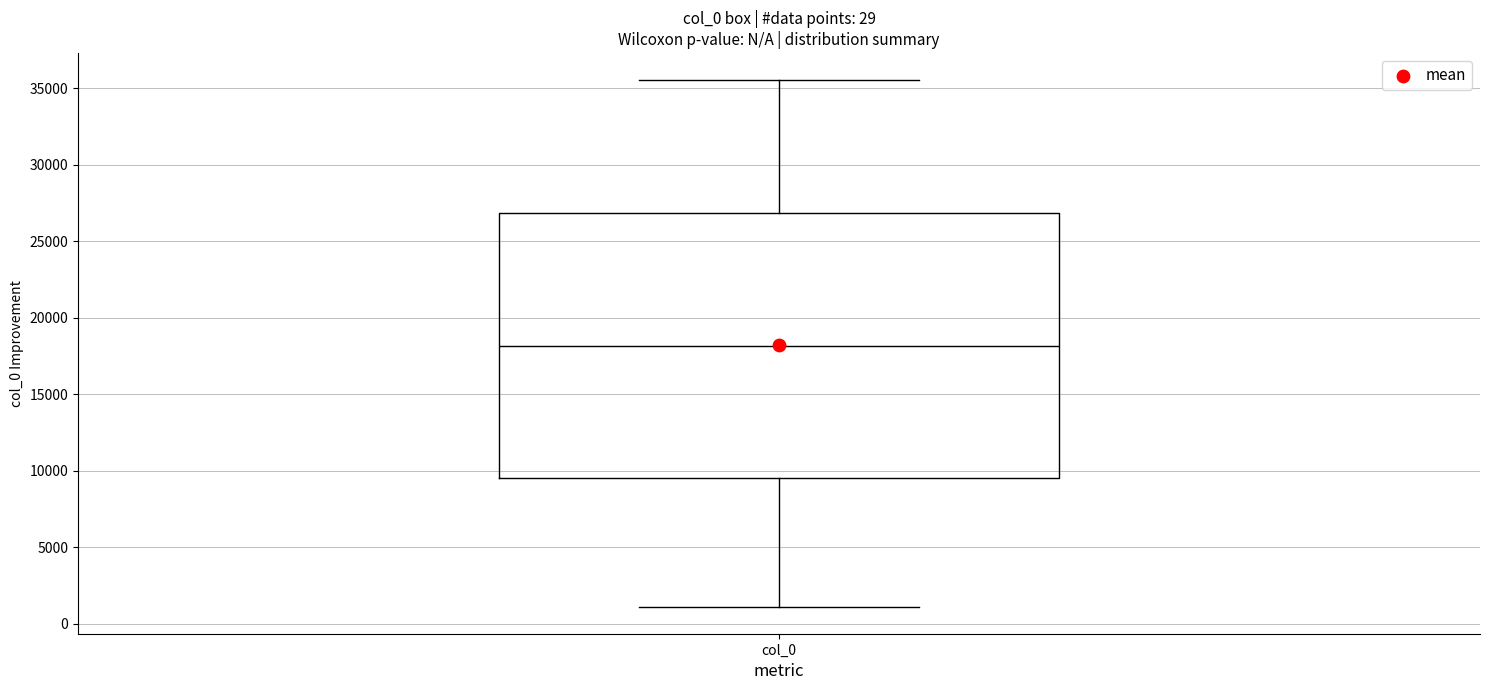

Transcribe this box plot: give where the median line is, the range the box spans, and where the two whiskers end, as read against the y-axis. The values are not printed on the chart, so give them approximately, as read against the axis.

median 18000, box 9500 to 27000, whiskers 1000 to 35500